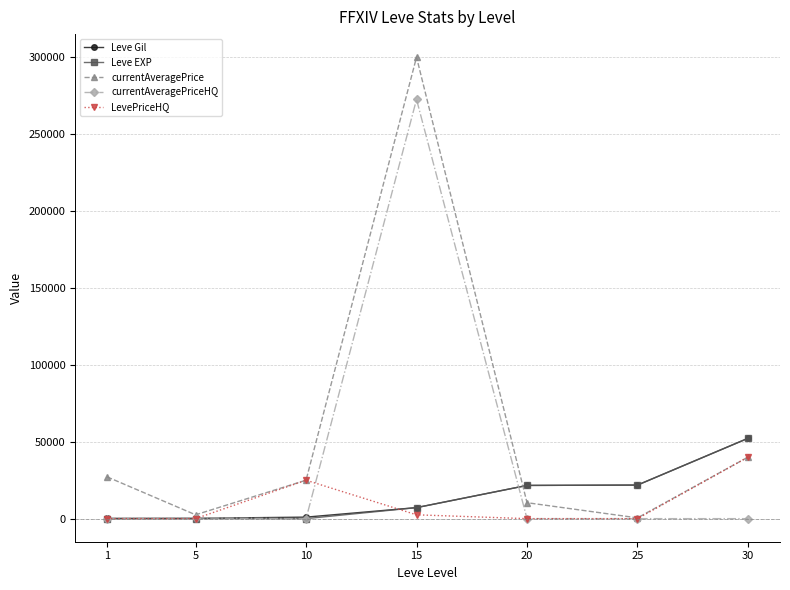

How many interior local valleys does the currentAveragePrice series have?

2